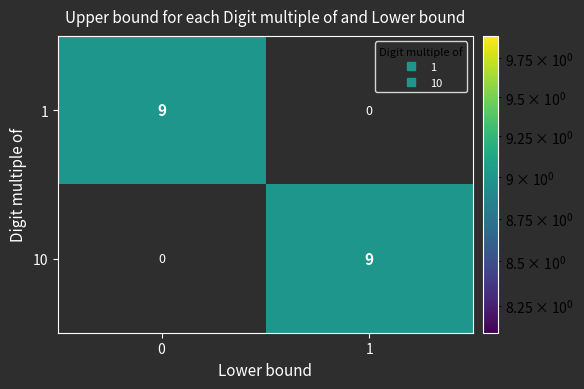

List the labels in order of 10 value, largest first.

1, 0